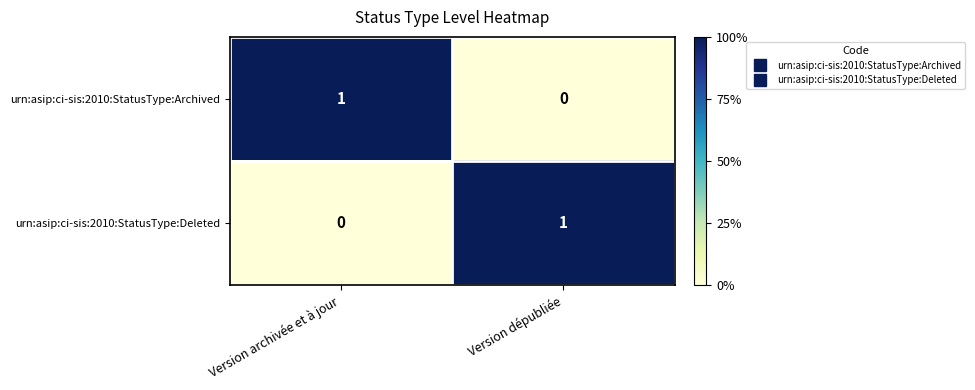

At which label is urn:asip:ci-sis:2010:StatusType:Archived closest to 0?

Version dépubliée